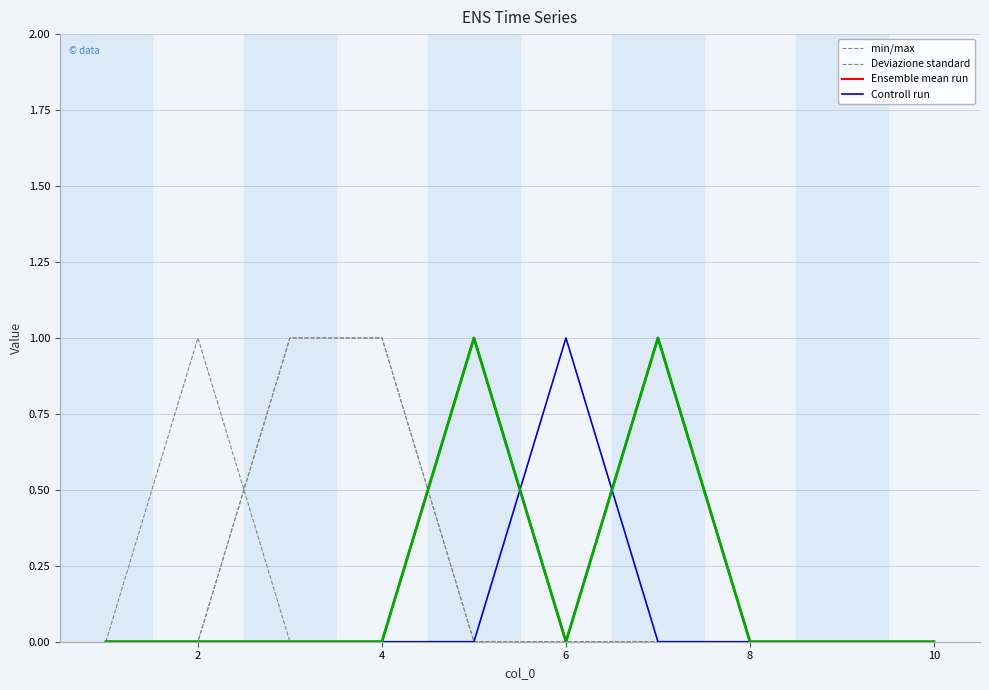

After their last crossing, which series has the higher values: Deviazione standard or Ensemble mean run?

Ensemble mean run